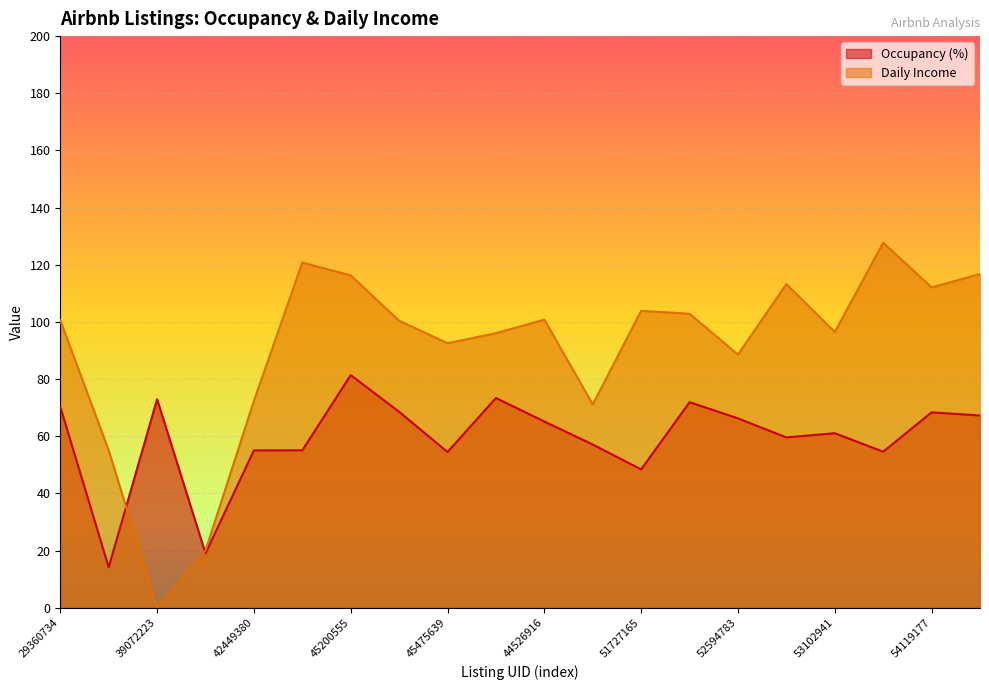

At which label does Occupancy (%) reach its peak?

45200555